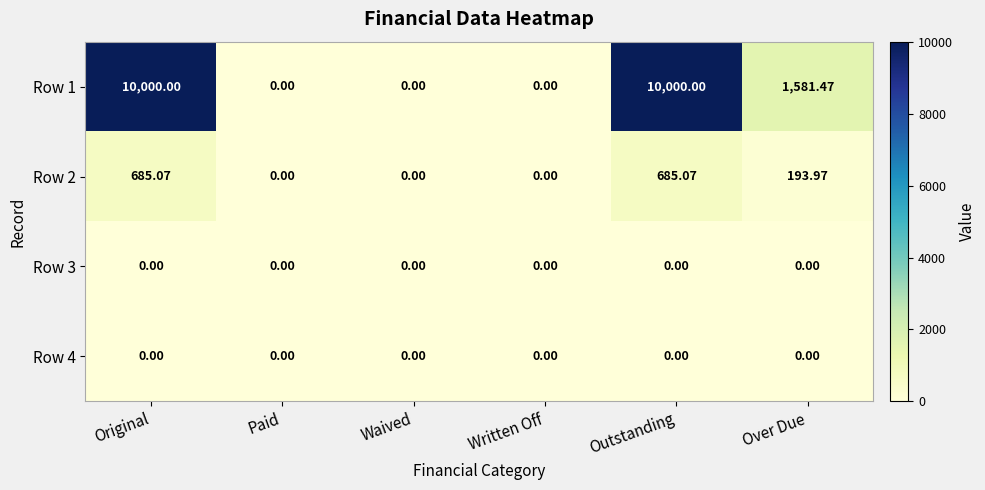

At which label does Row 1 first exceed 1581?

Original